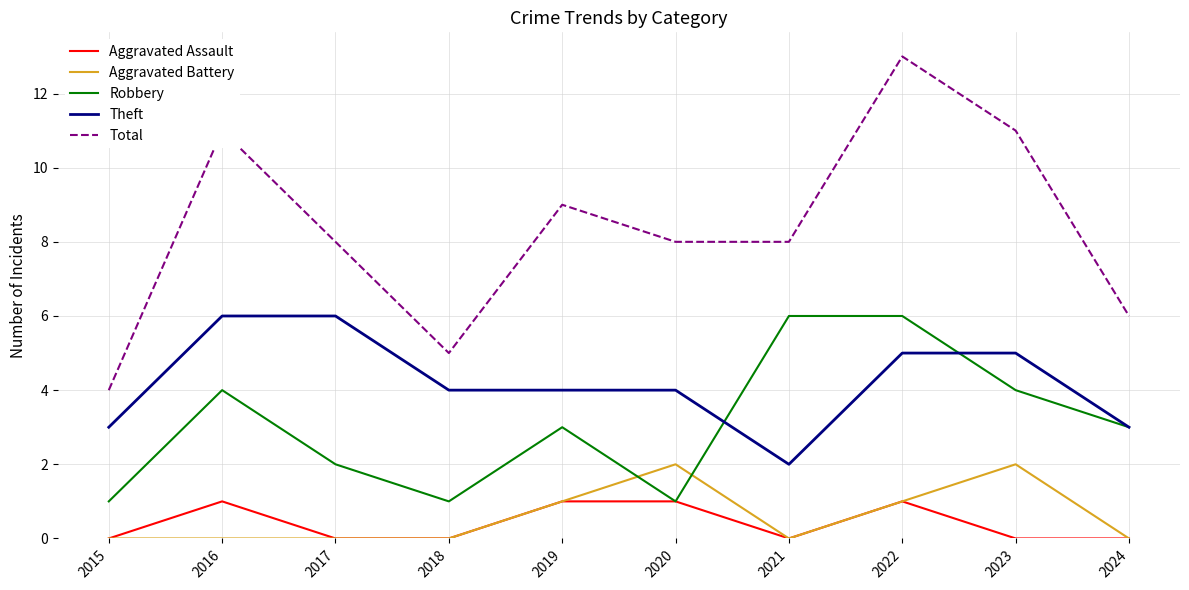

The value of Robbery at 2016 is 4. True or false?

True